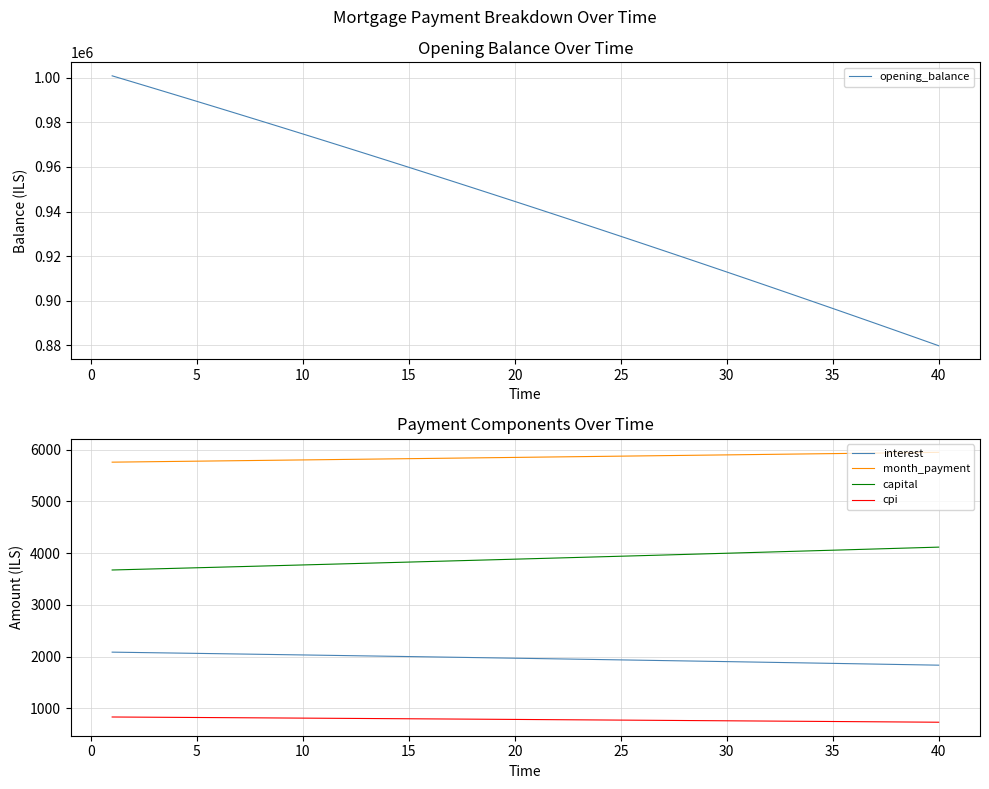

What is the maximum value for opening_balance?

1000833.3